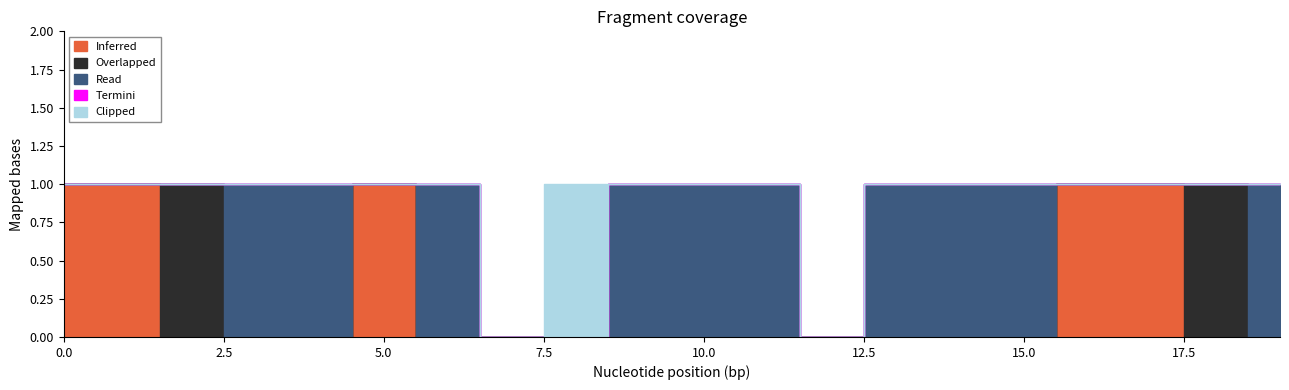

List the series in order of their peak value, lowest first.

Termini, Clipped, Inferred, Overlapped, Read